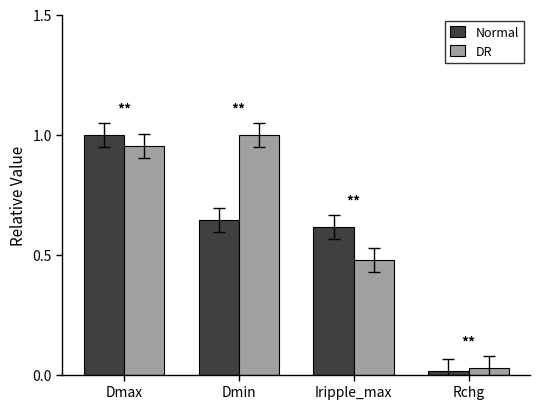

At which label does DR reach its peak?

Dmin